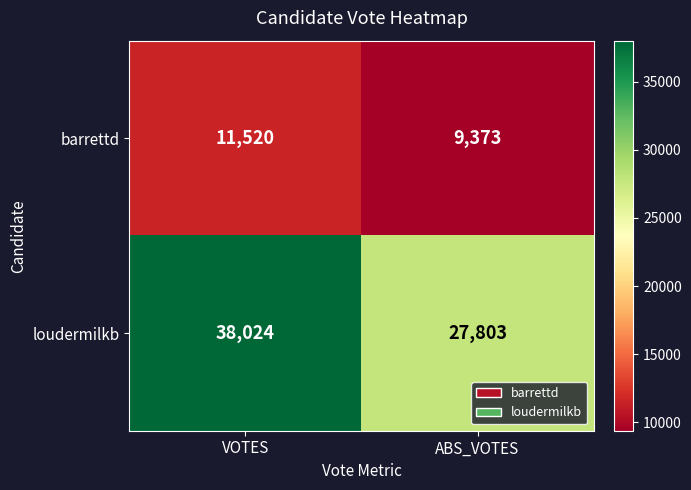

What is the minimum value for barrettd?

9373